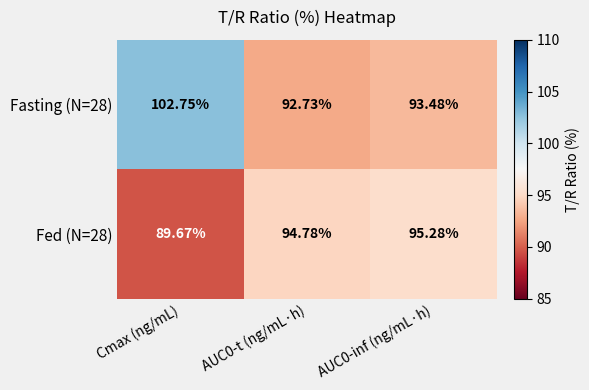

At which label does Fasting (N=28) first exceed 93?

Cmax (ng/mL)